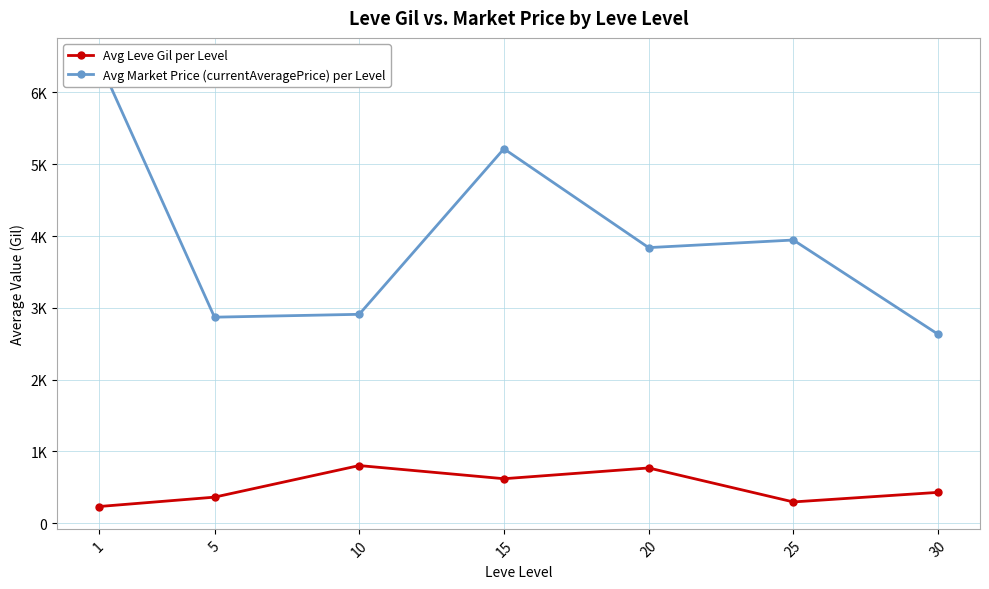

Reading left to right, what are all the values shown in this chart?

Avg Leve Gil per Level: 1=232.5	5=363.3	10=803.3	15=620.0	20=770.0	25=296.7	30=430.0
Avg Market Price (currentAveragePrice) per Level: 1=6449.0	5=2870.0	10=2909.8	15=5215.3	20=3838.8	25=3944.5	30=2632.2